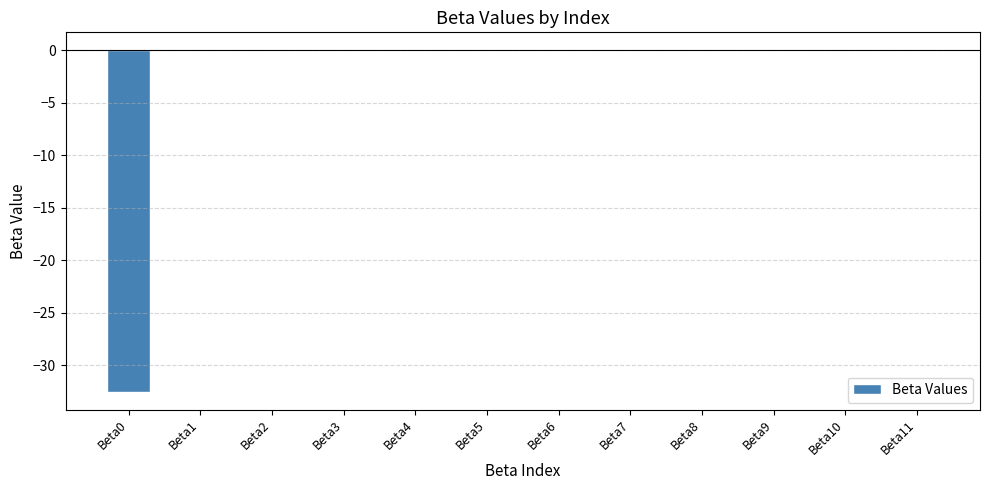

Between Beta9 and Beta0, which is larger?

Beta9